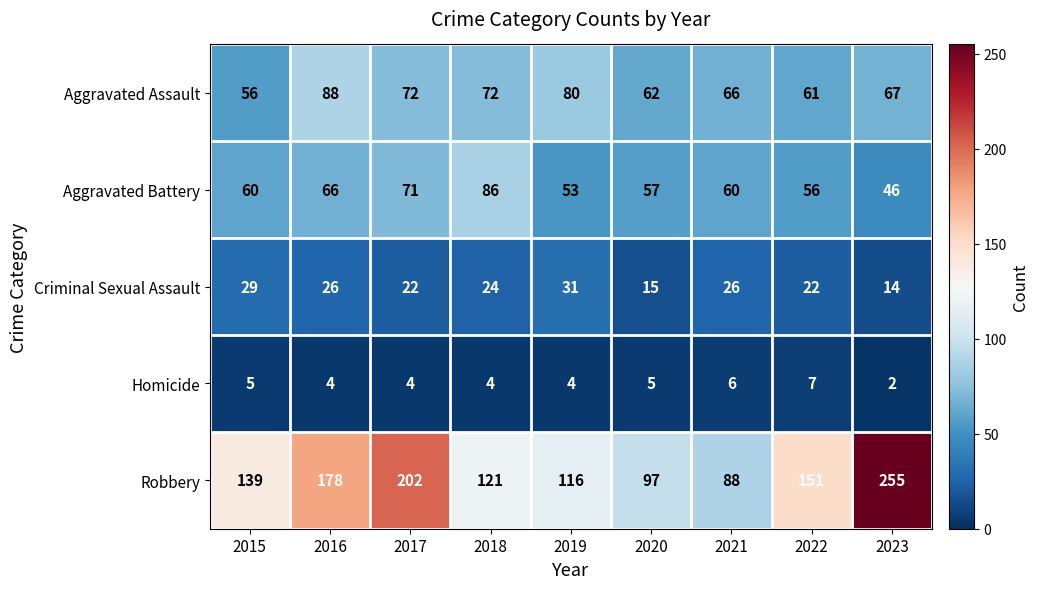

At which category does the chart reach its minimum across all series?

2023